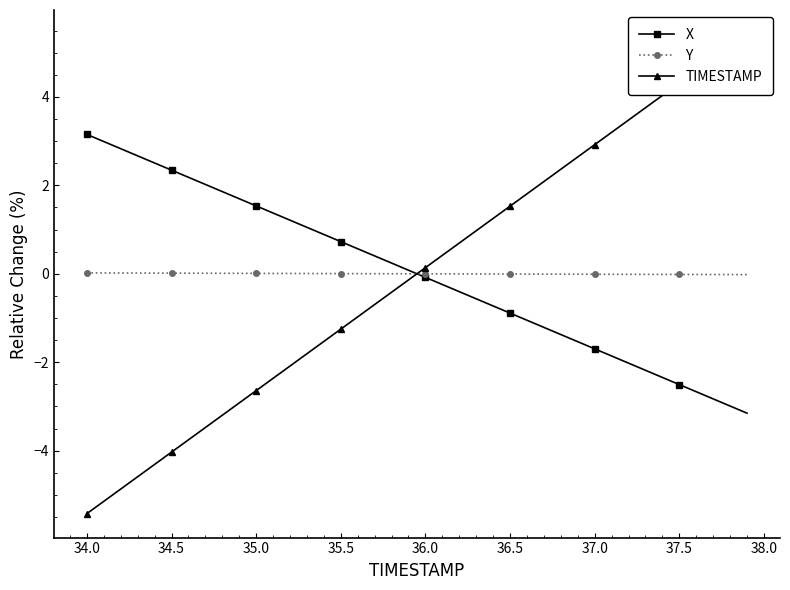

What is the minimum value for X?

-3.2